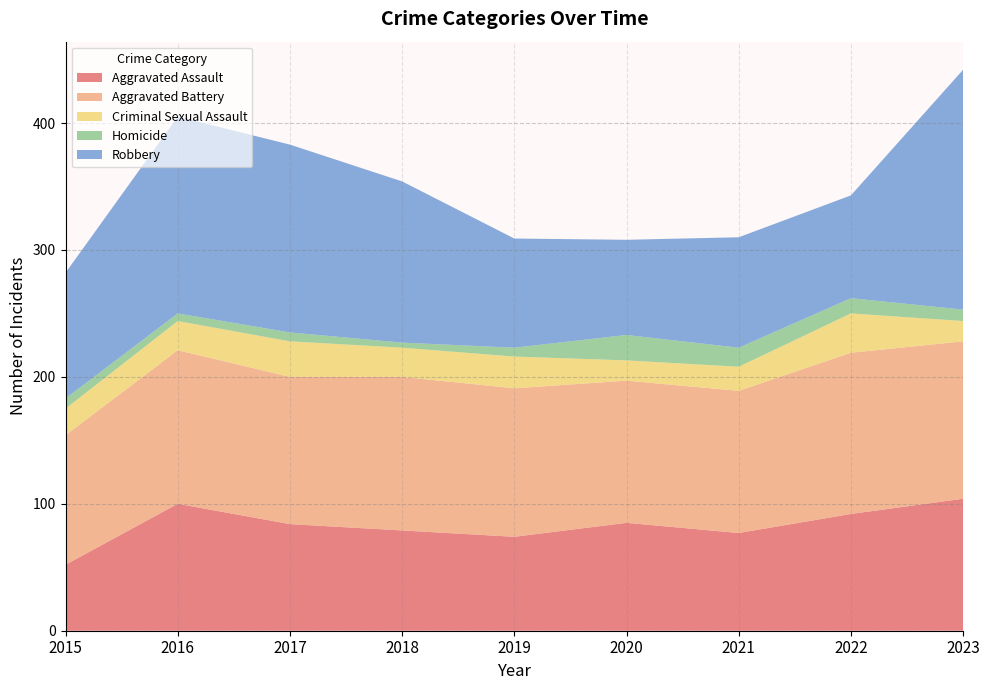

Reading right to left, extract all data points from this chart.

Aggravated Assault: 2023=104	2022=92	2021=77	2020=85	2019=74	2018=79	2017=84	2016=100	2015=52
Aggravated Battery: 2023=124	2022=127	2021=112	2020=112	2019=117	2018=121	2017=116	2016=121	2015=102
Criminal Sexual Assault: 2023=16	2022=31	2021=19	2020=16	2019=25	2018=23	2017=28	2016=23	2015=21
Homicide: 2023=9	2022=12	2021=15	2020=20	2019=7	2018=4	2017=7	2016=6	2015=8
Robbery: 2023=189	2022=81	2021=87	2020=75	2019=86	2018=127	2017=148	2016=155	2015=99